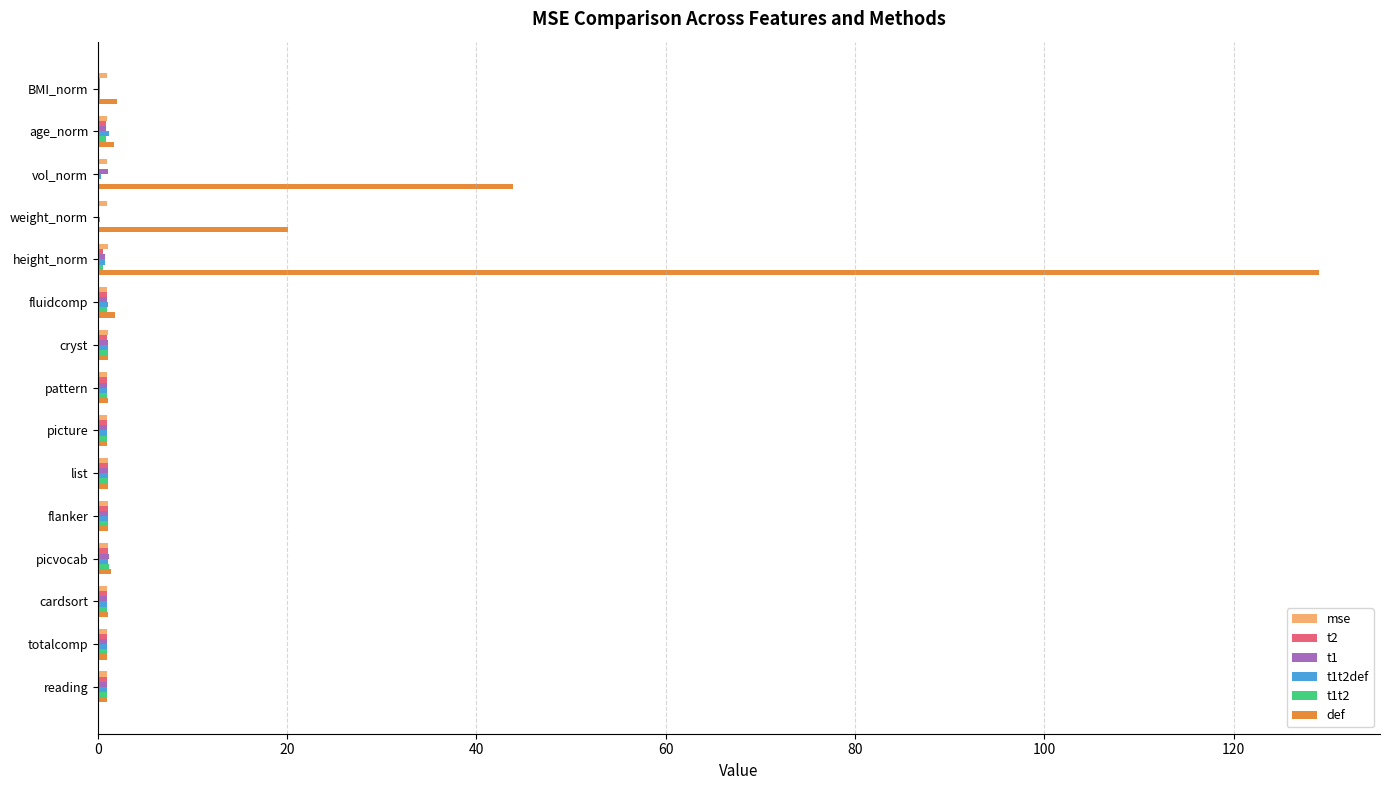

Which series has the largest total across all categories?

def